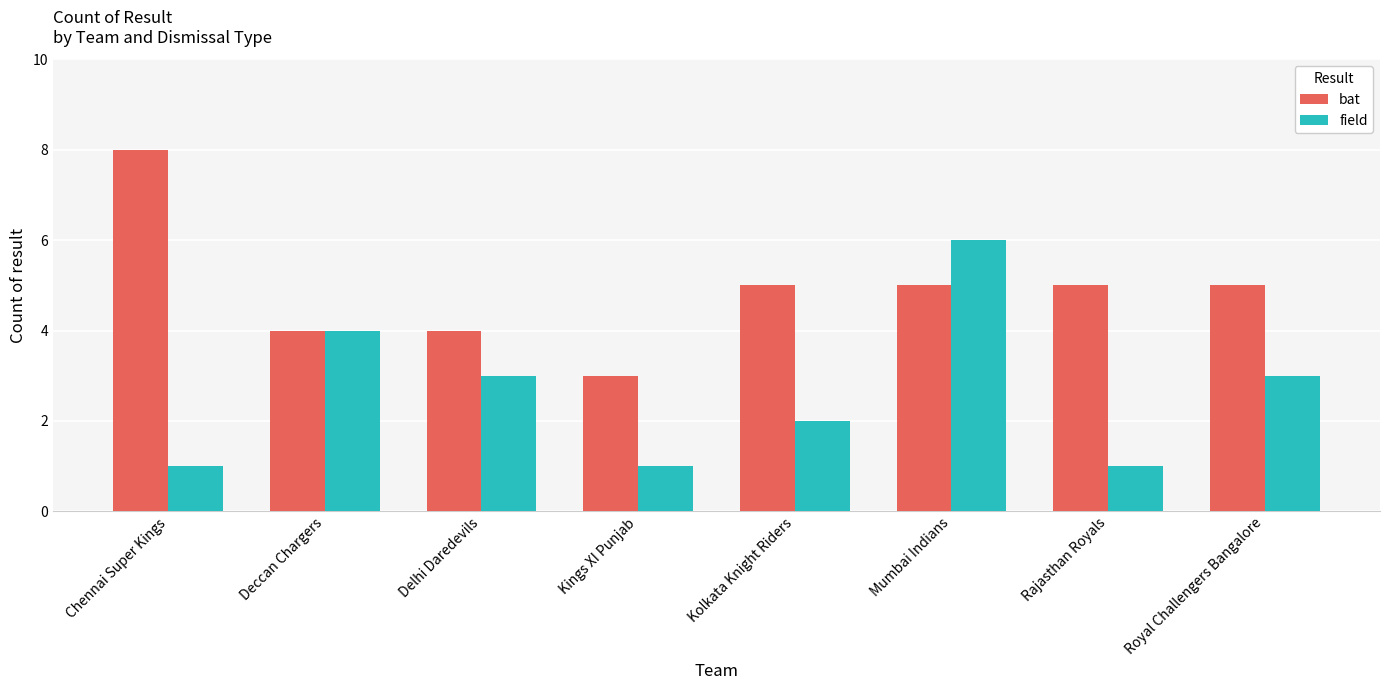

What is the difference between the highest and lowest values at Kolkata Knight Riders?

3